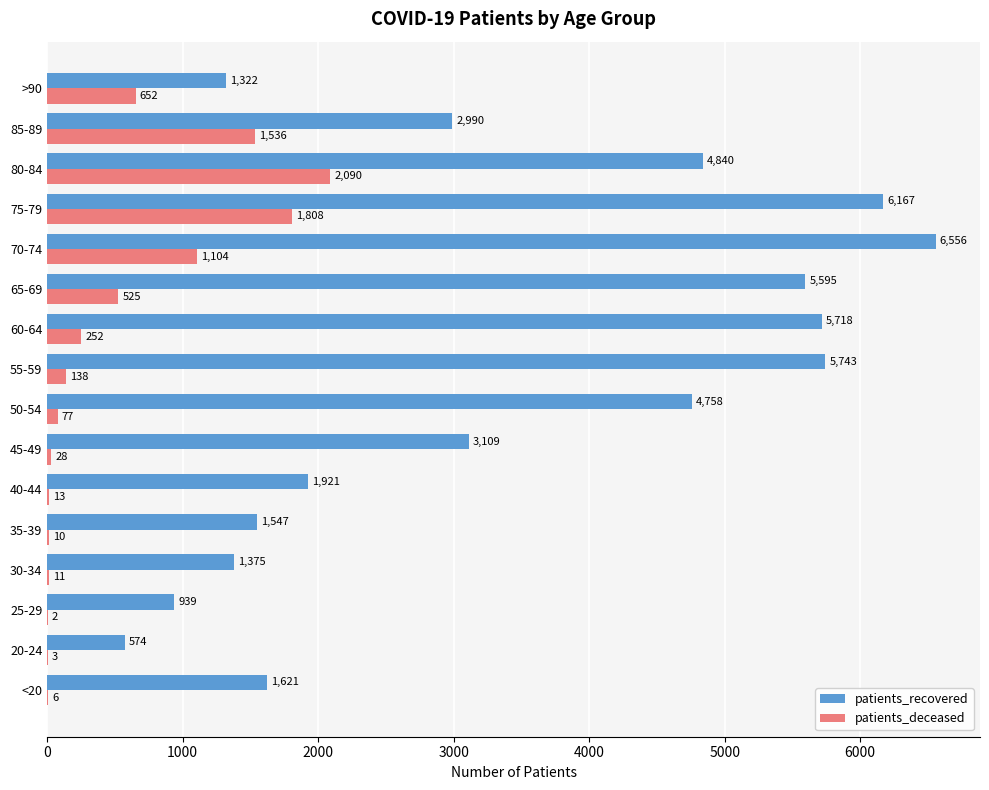

At which category is the sum across all series the highest?

75-79